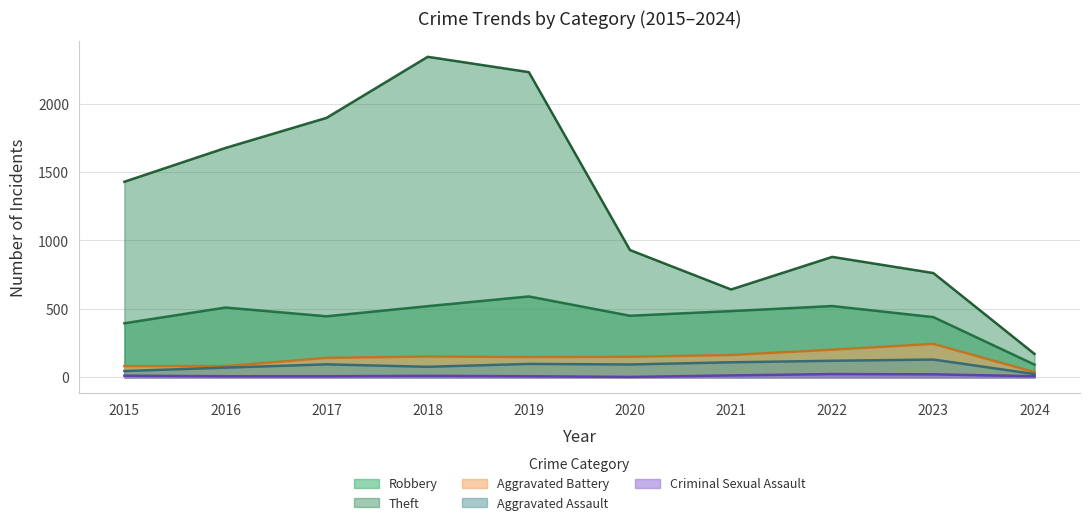

At which label is Aggravated Assault closest to 77?

2018